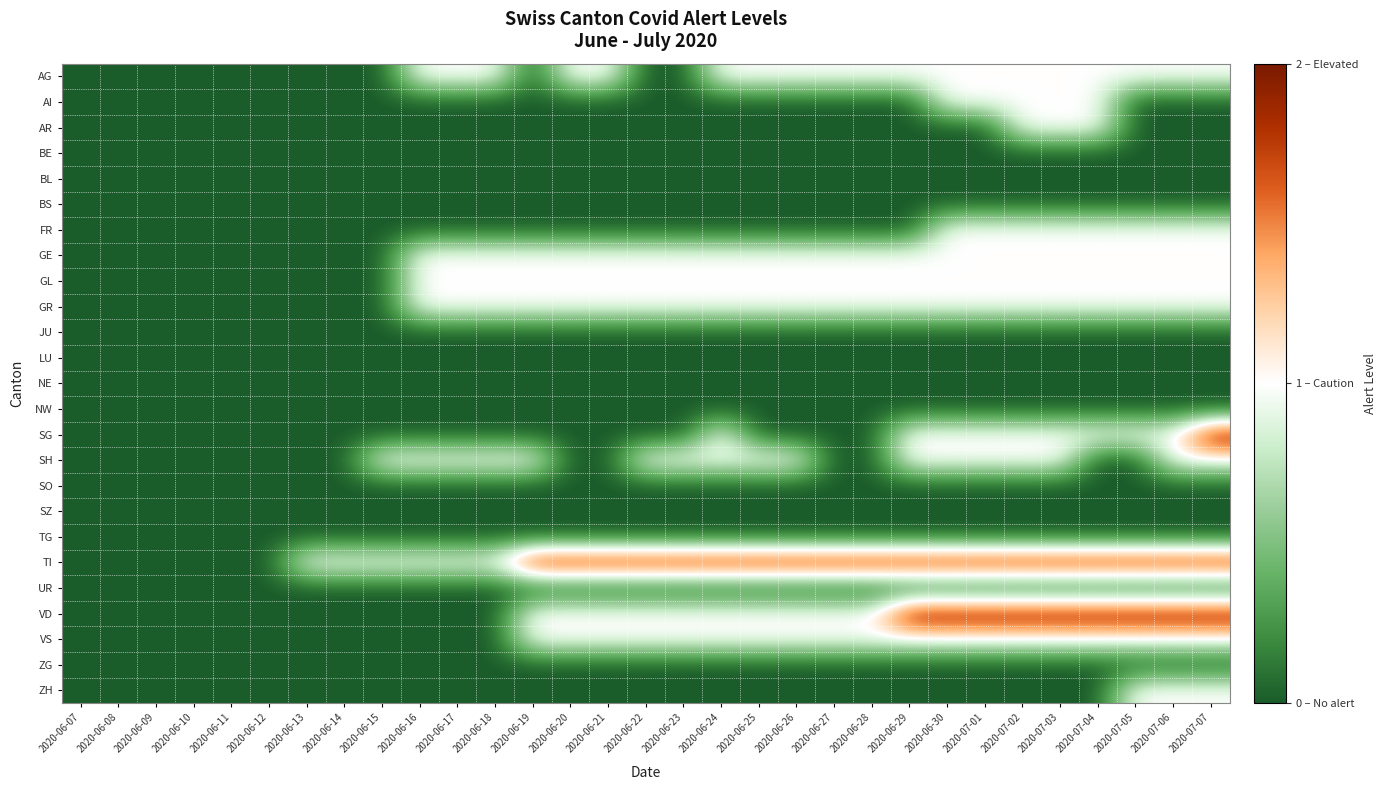

Which category has the lowest value across all series?

2020-06-07